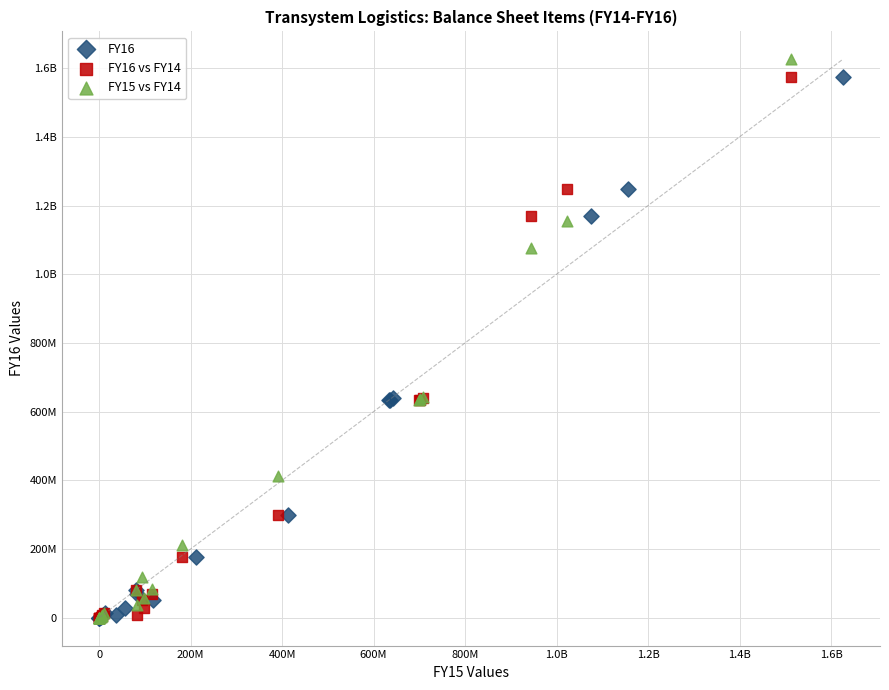

What are all the series names shown in the legend?

FY16, FY16 vs FY14, FY15 vs FY14